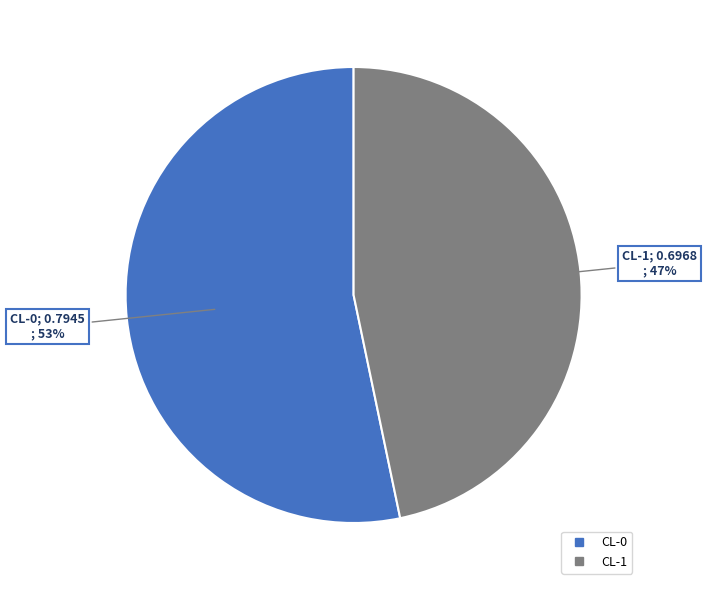

Rank the categories by value from highest to lowest.

CL-0, CL-1